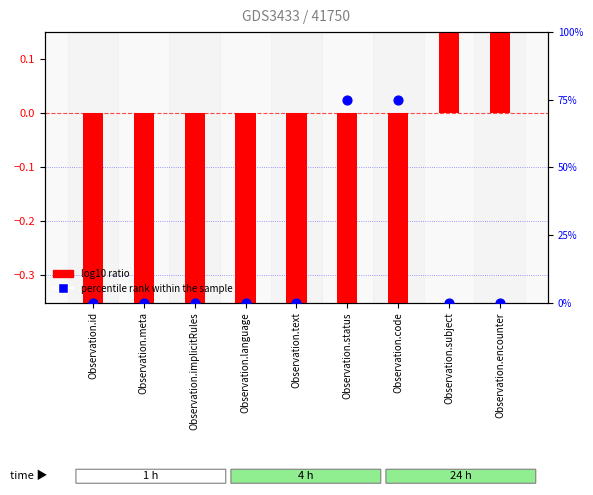

Which series reaches the maximum Y coordinate?

percentile rank within the sample